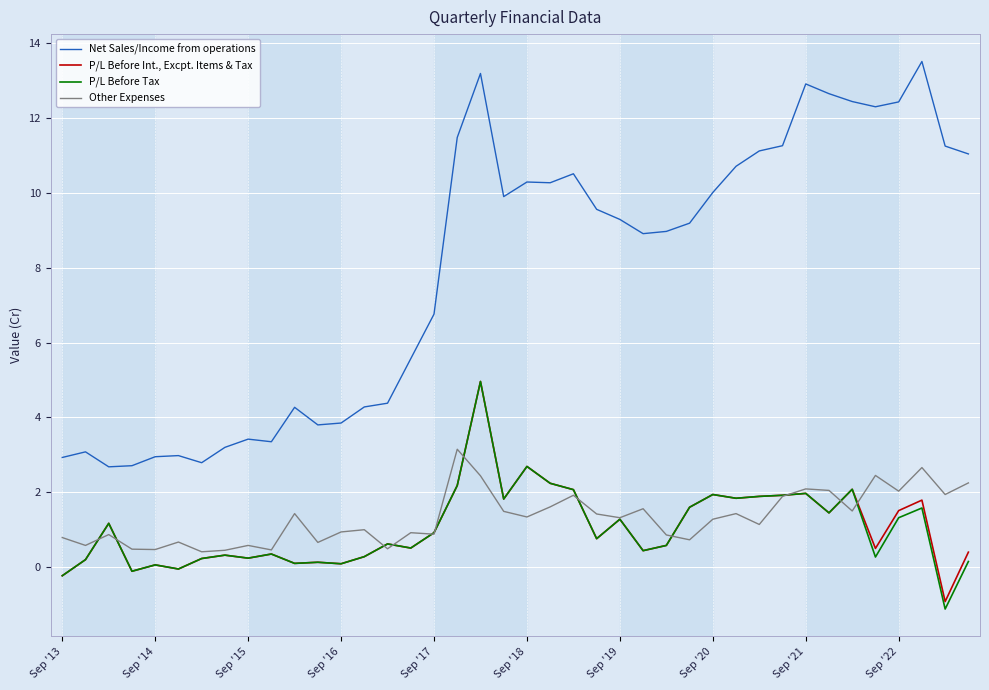

What are all the series names shown in the legend?

Net Sales/Income from operations, P/L Before Int., Excpt. Items & Tax, P/L Before Tax, Other Expenses